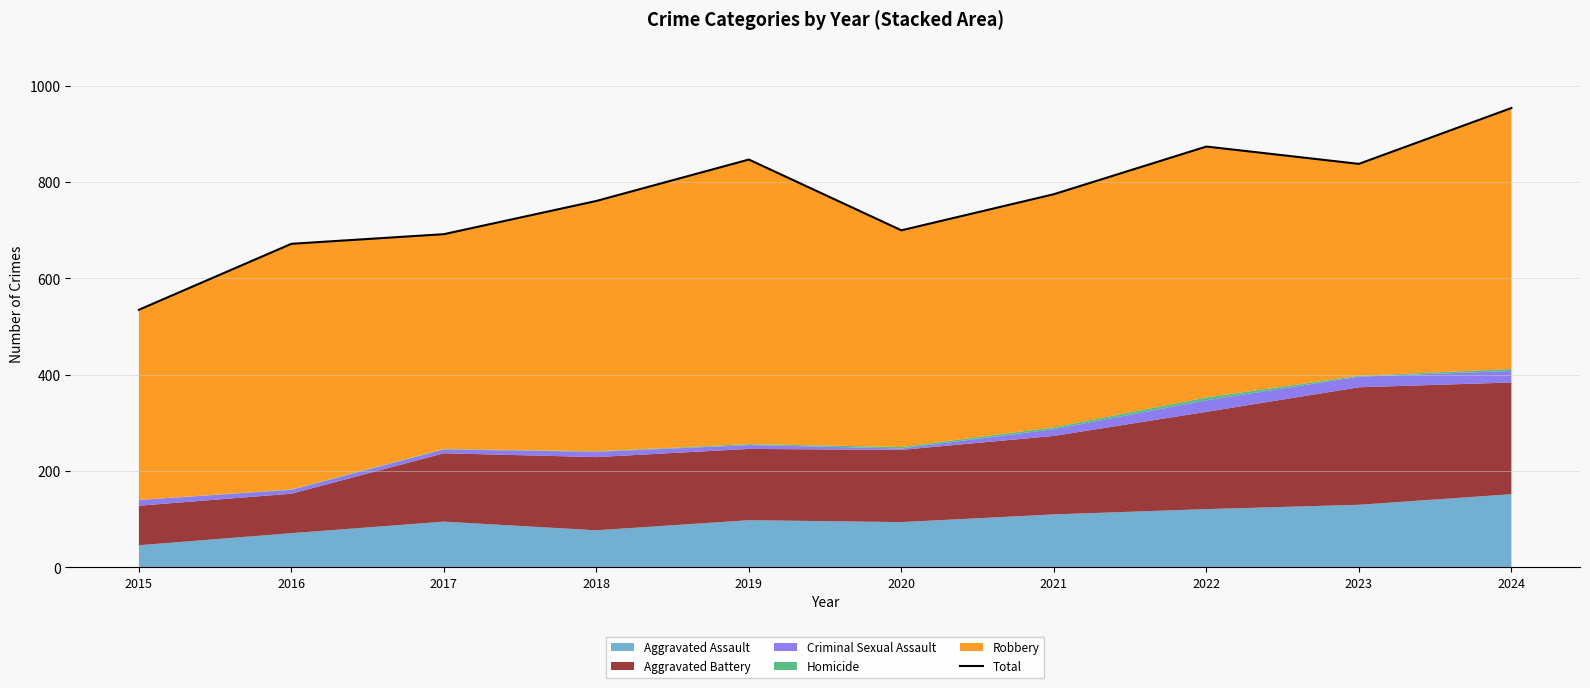

Read the value at 2022, to the nearest 50.

850